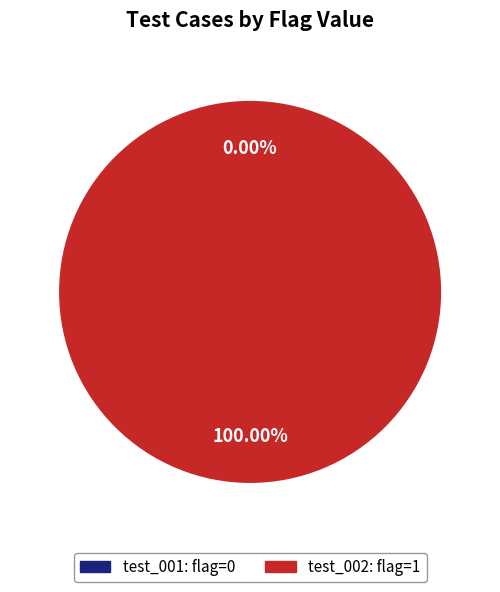

To the nearest percent, what percentage of the pie is test_002?

100%